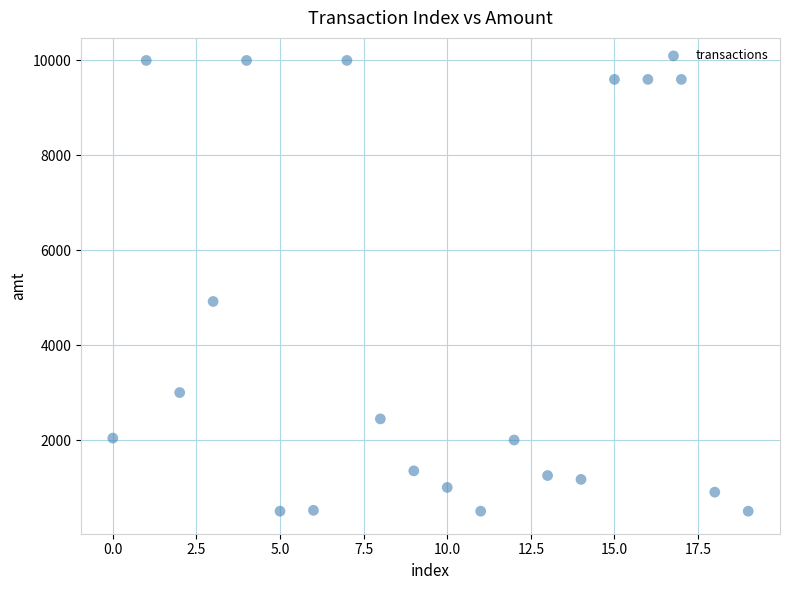

What Y value in the scatter plot is closest to 5250?

4920.0